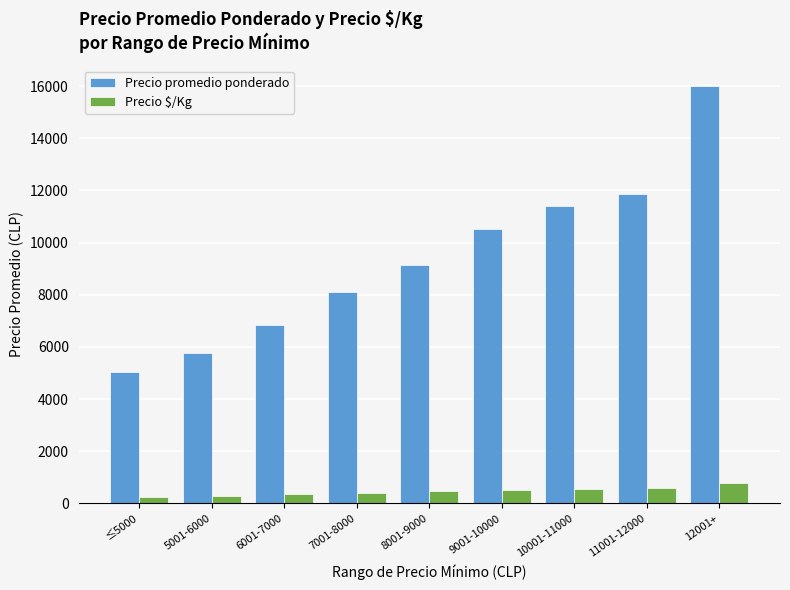

What is the spread (max minus min) of values at 5001-6000?

5478